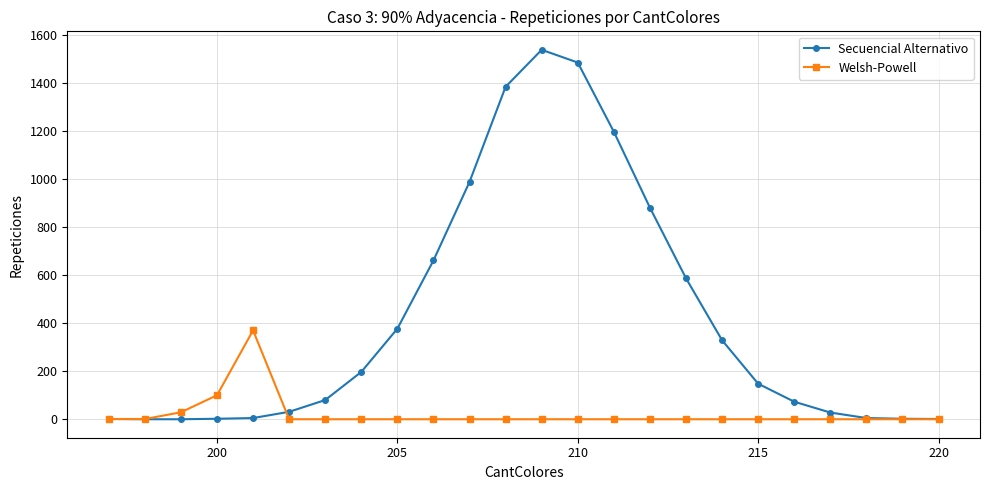

What is the maximum value for Welsh-Powell?

370